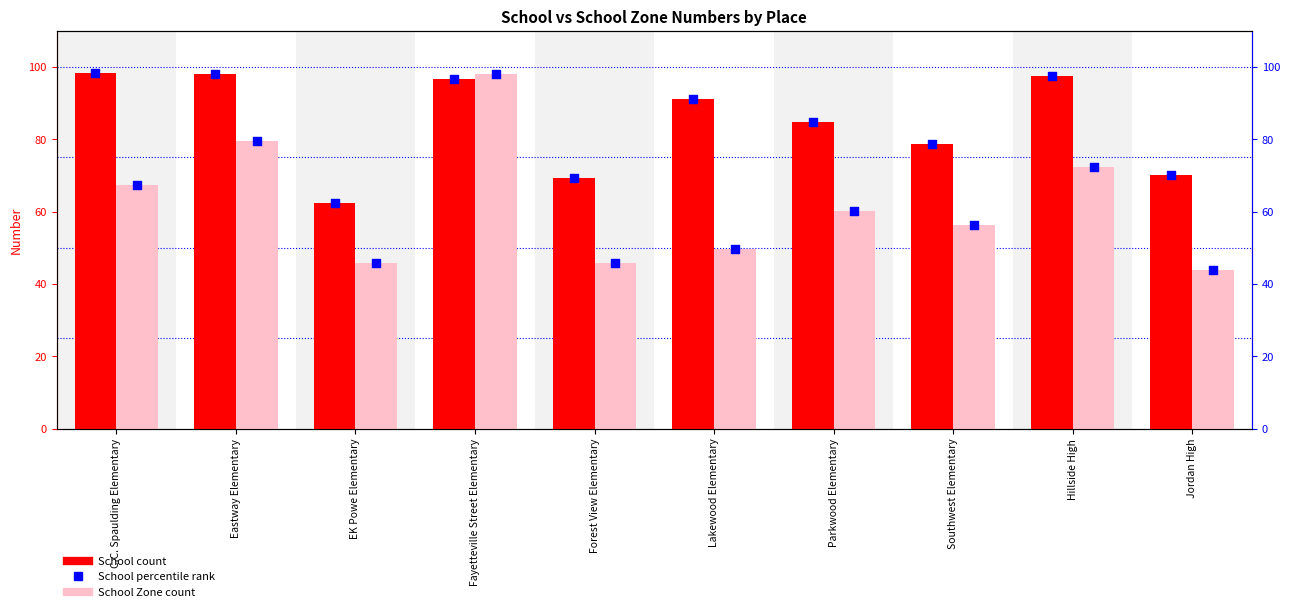

Which series reaches the maximum Y coordinate?

School